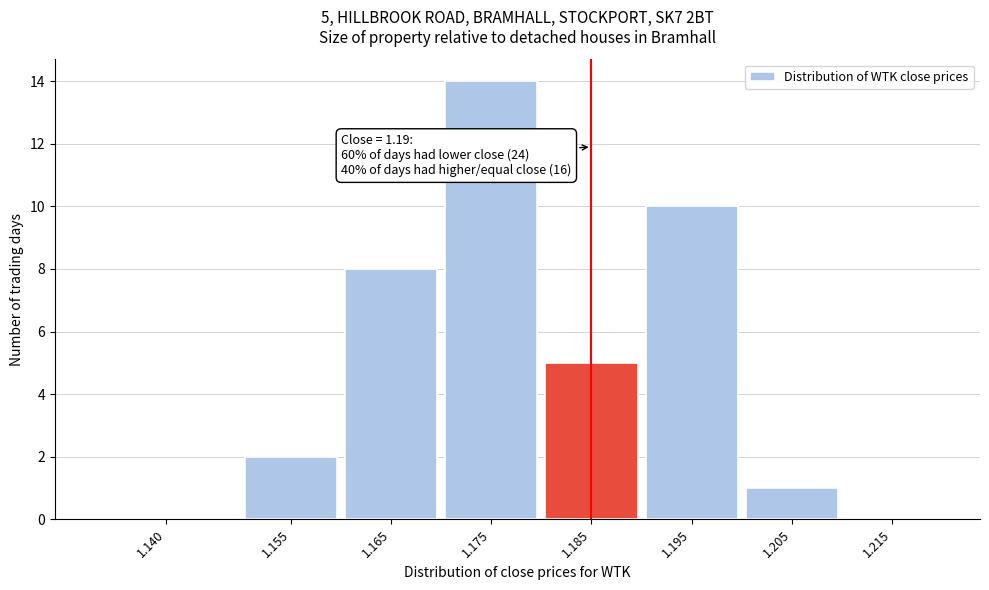

Reading right to left, extract all data points from this chart.

1.215=0	1.205=1	1.195=10	1.185=5	1.175=14	1.165=8	1.155=2	1.140=0